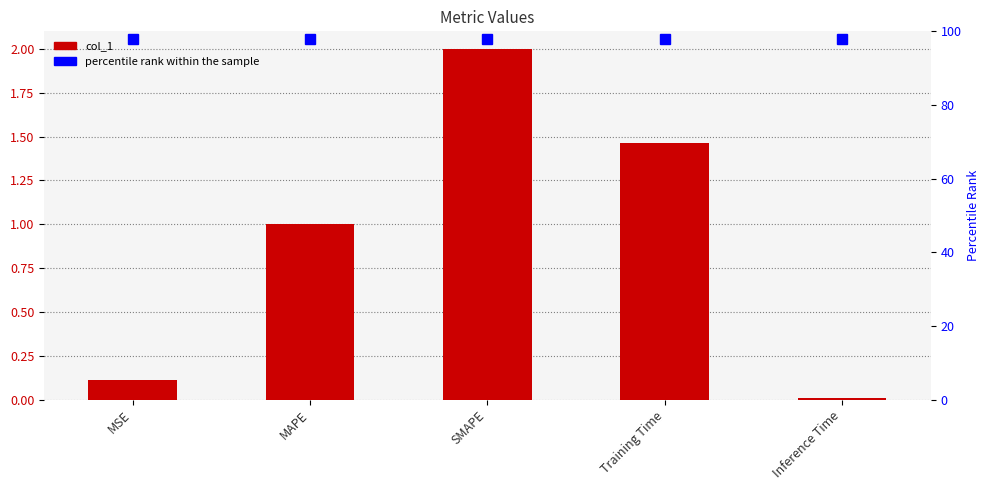

What position from the right is Training Time?

2